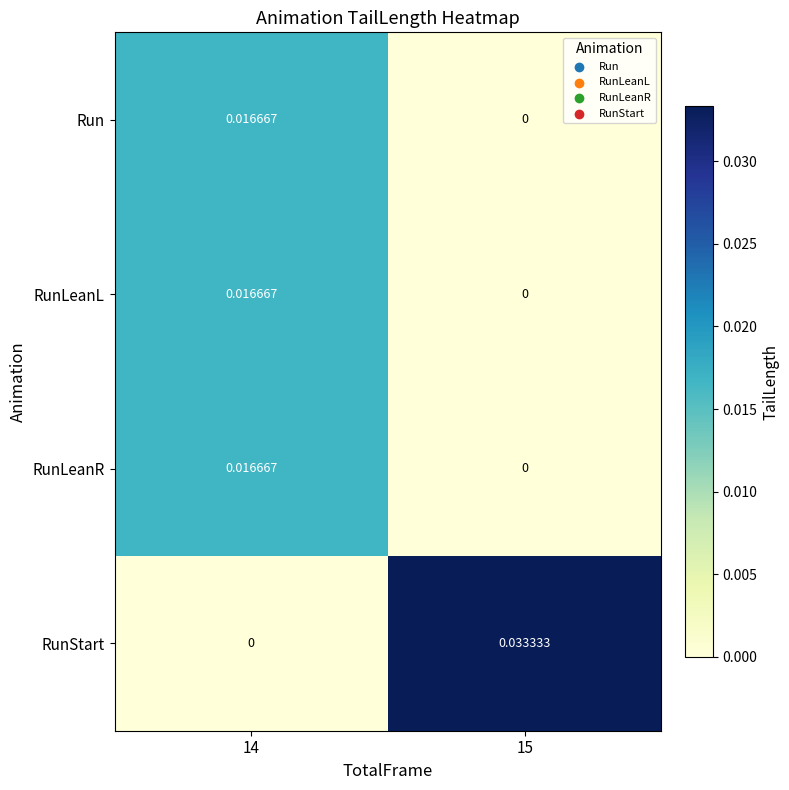

Which series has the widest spread of values?

RunStart